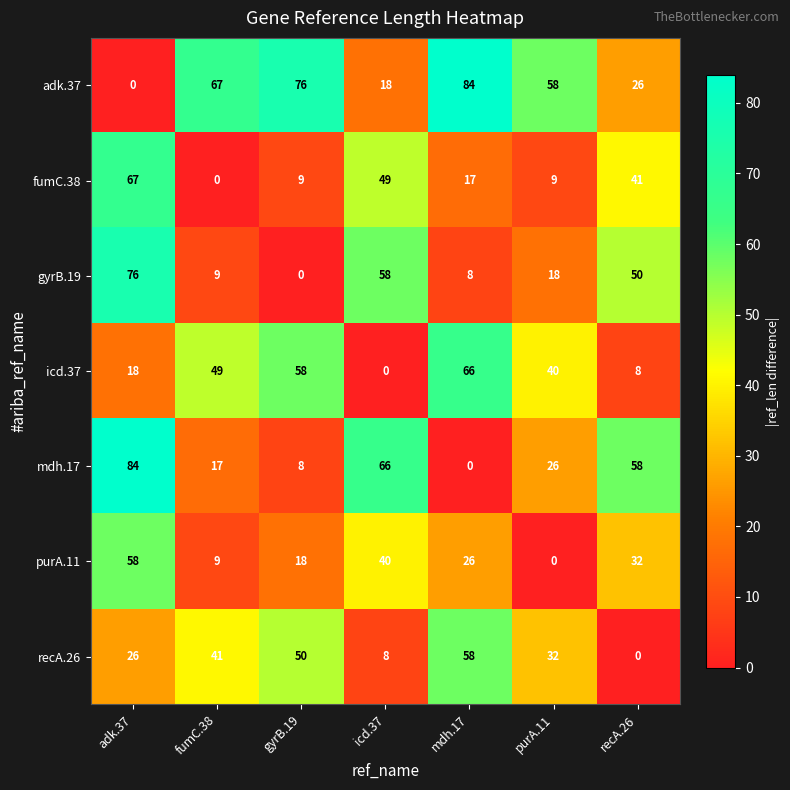

True or false: purA.11 has a value of 9 at fumC.38.

True